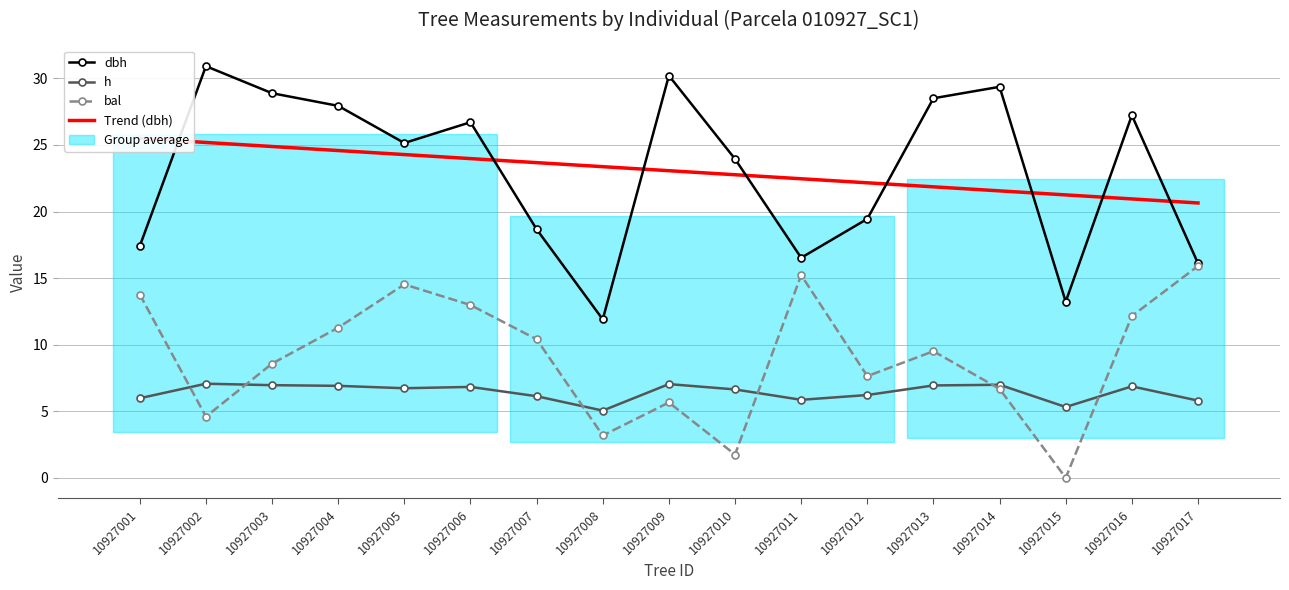

Rank the series at 10927012 from highest to lowest value.

Trend (dbh), dbh, bal, h